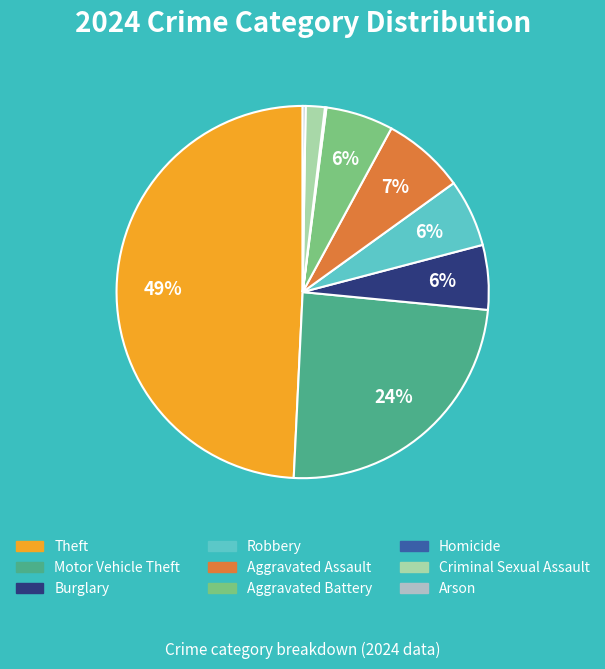

How many segments does this pie chart have?

9